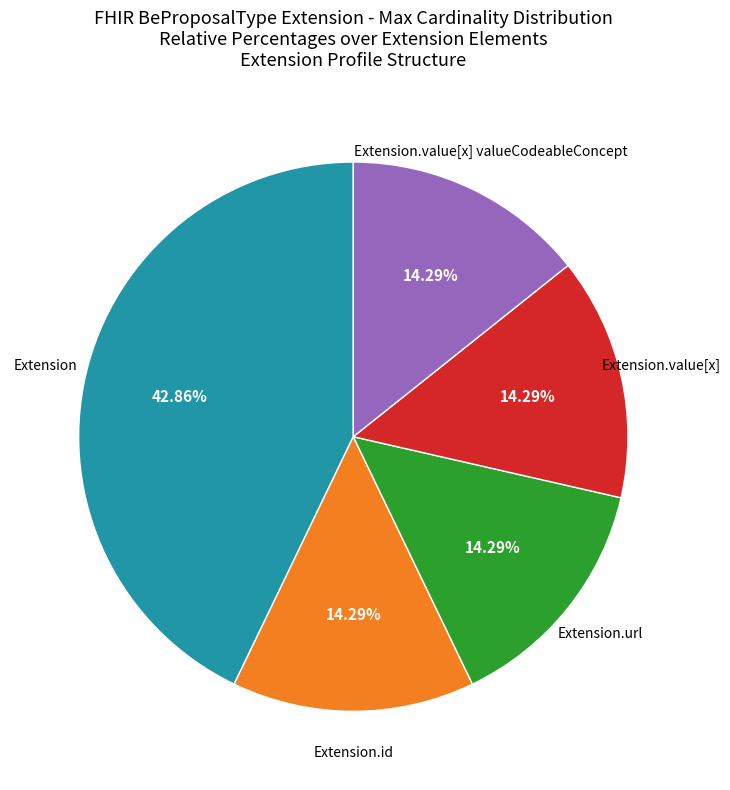

Is there a majority slice in this chart?

No